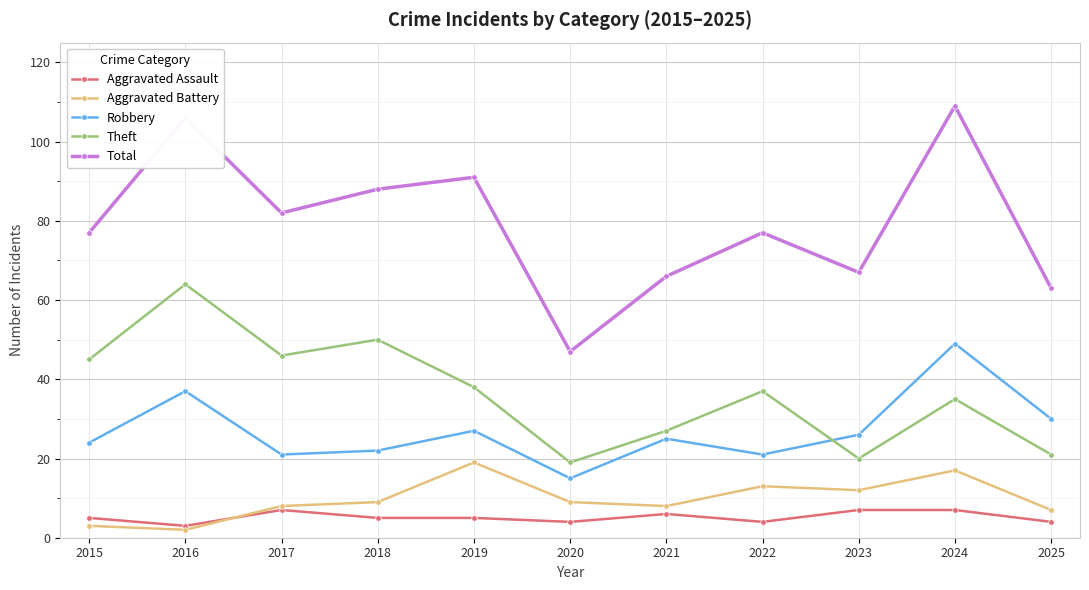

Rank the series at 2021 from lowest to highest value.

Aggravated Assault, Aggravated Battery, Robbery, Theft, Total